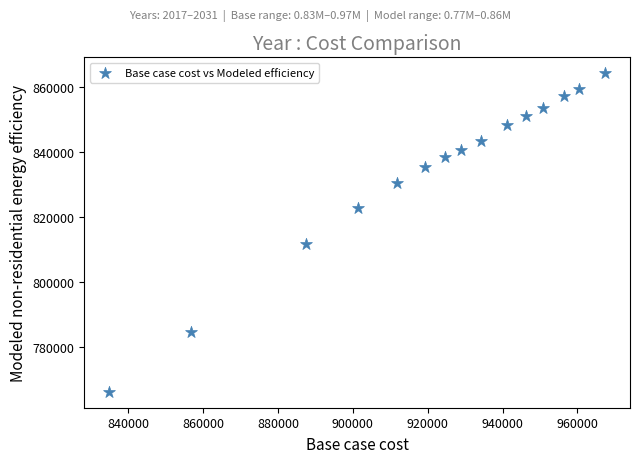

What Y value in the scatter plot is closest to 815203?

811552.4